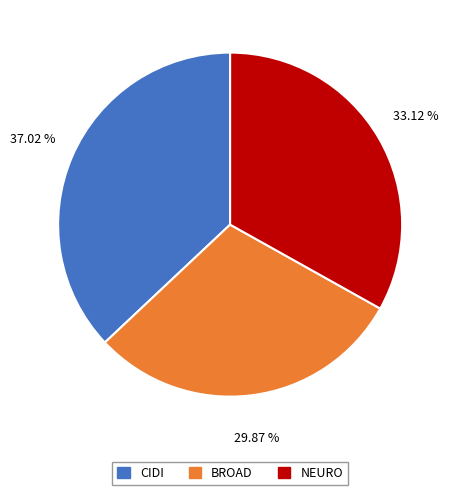

Is it true that BROAD is 30% of the pie?

True